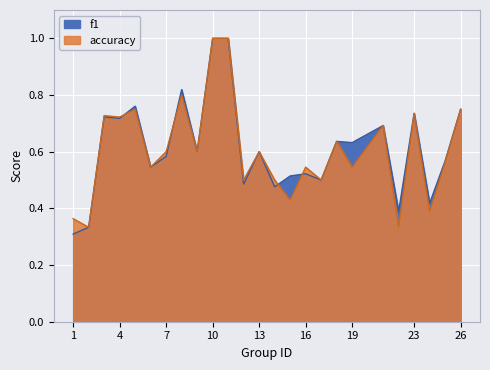

What is the total value across all series at 5?

1.5